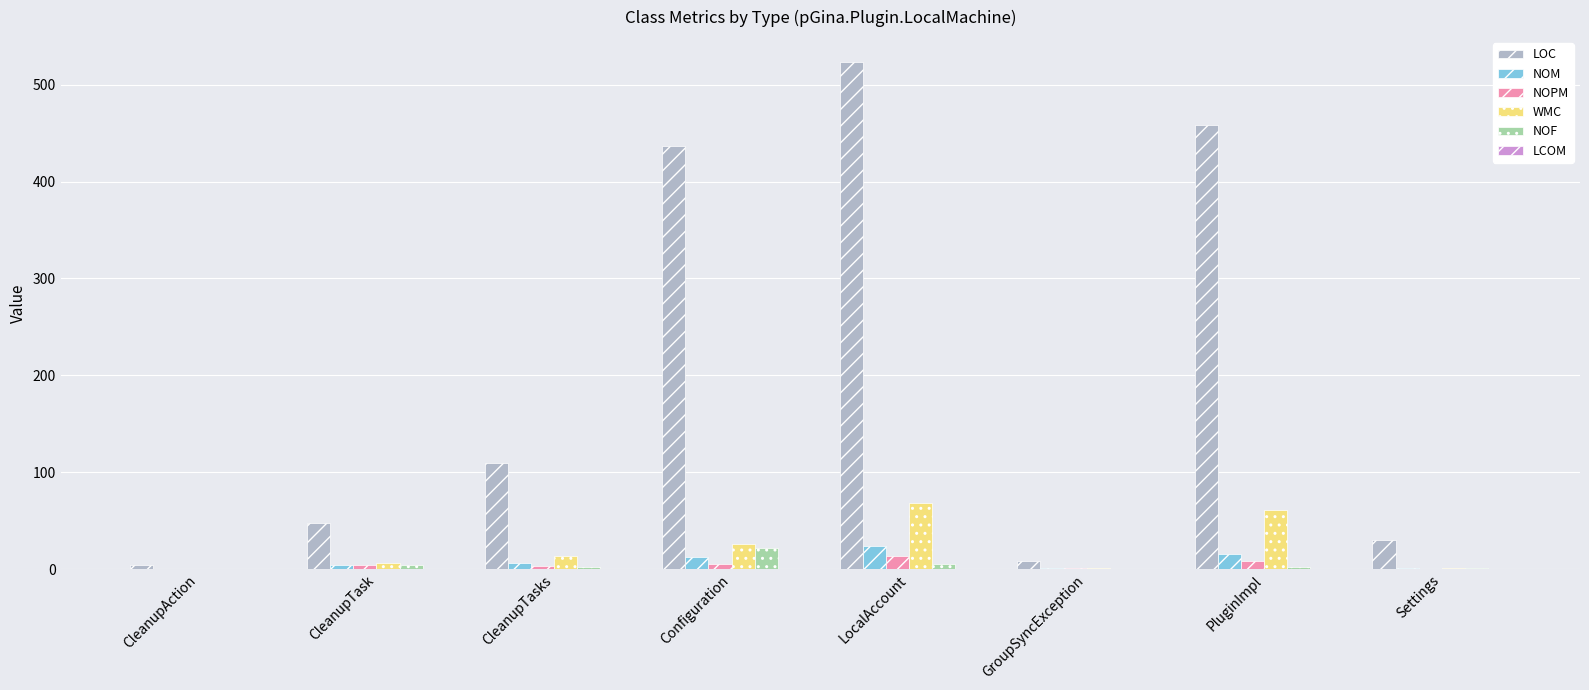

What is the maximum value shown in the chart?

523.0